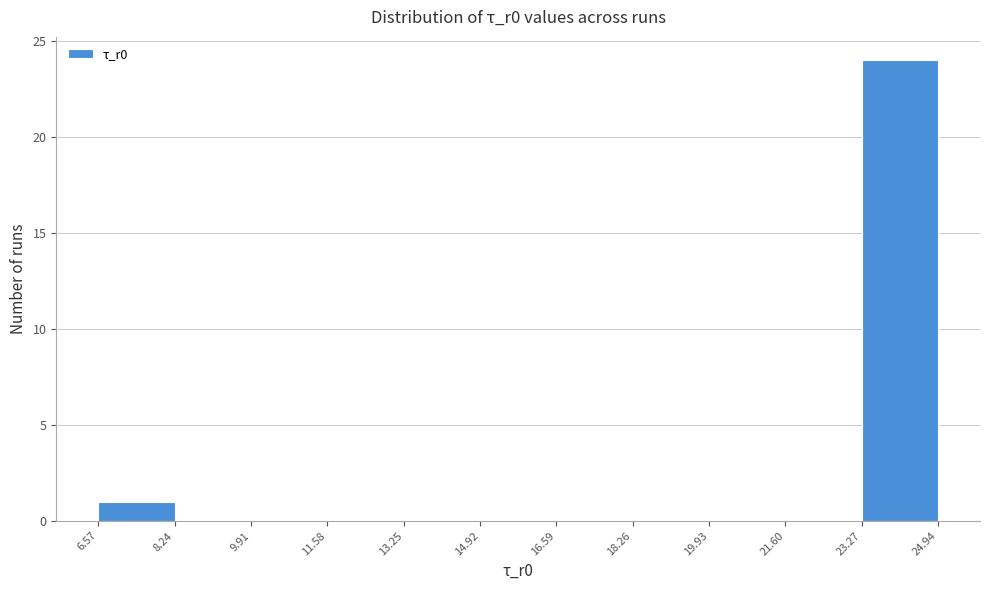

What is the height of the bar covering 6.57 to 8.24 on the x-axis? The values are not printed on the chart, so give them approximately, as read against the axis.

1